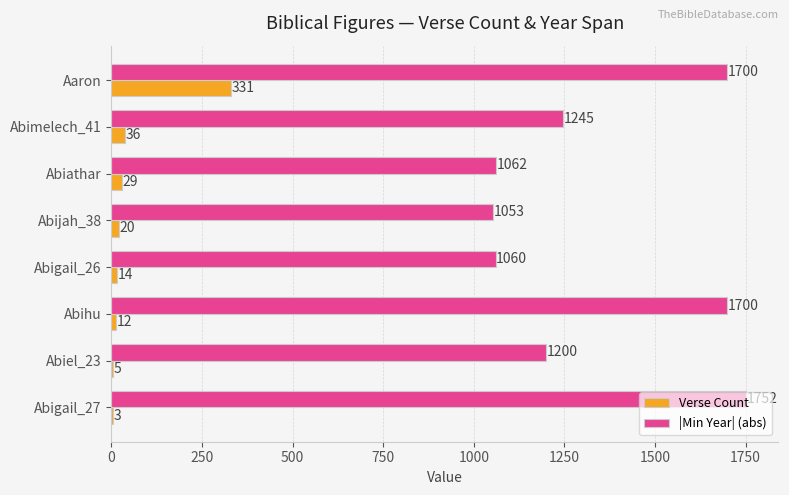

Is the value of |Min Year| (abs) at Abihu greater than the value of Verse Count at Abigail_26?

Yes